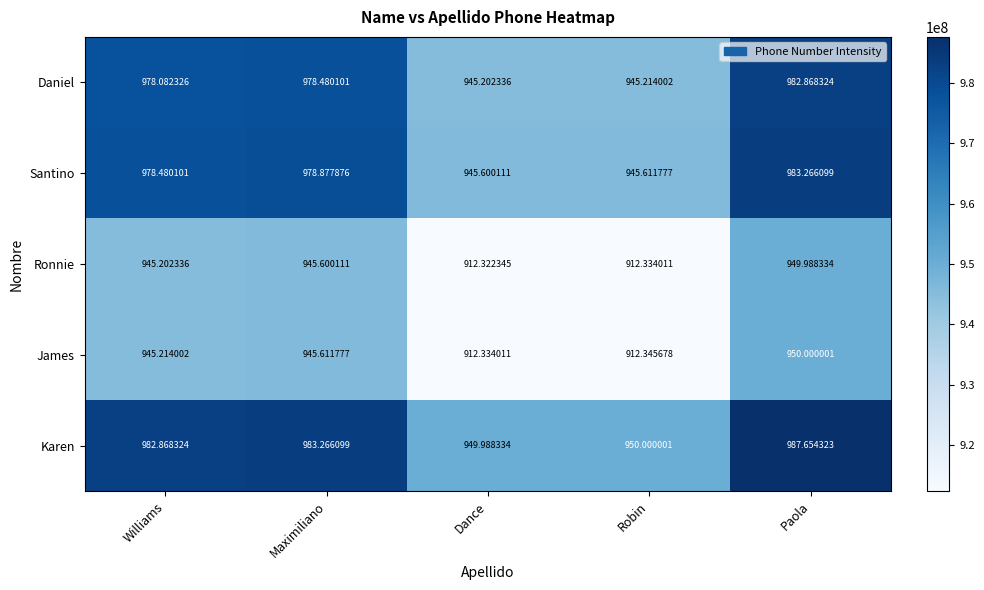

Which label corresponds to the smallest value in the chart?

Dance